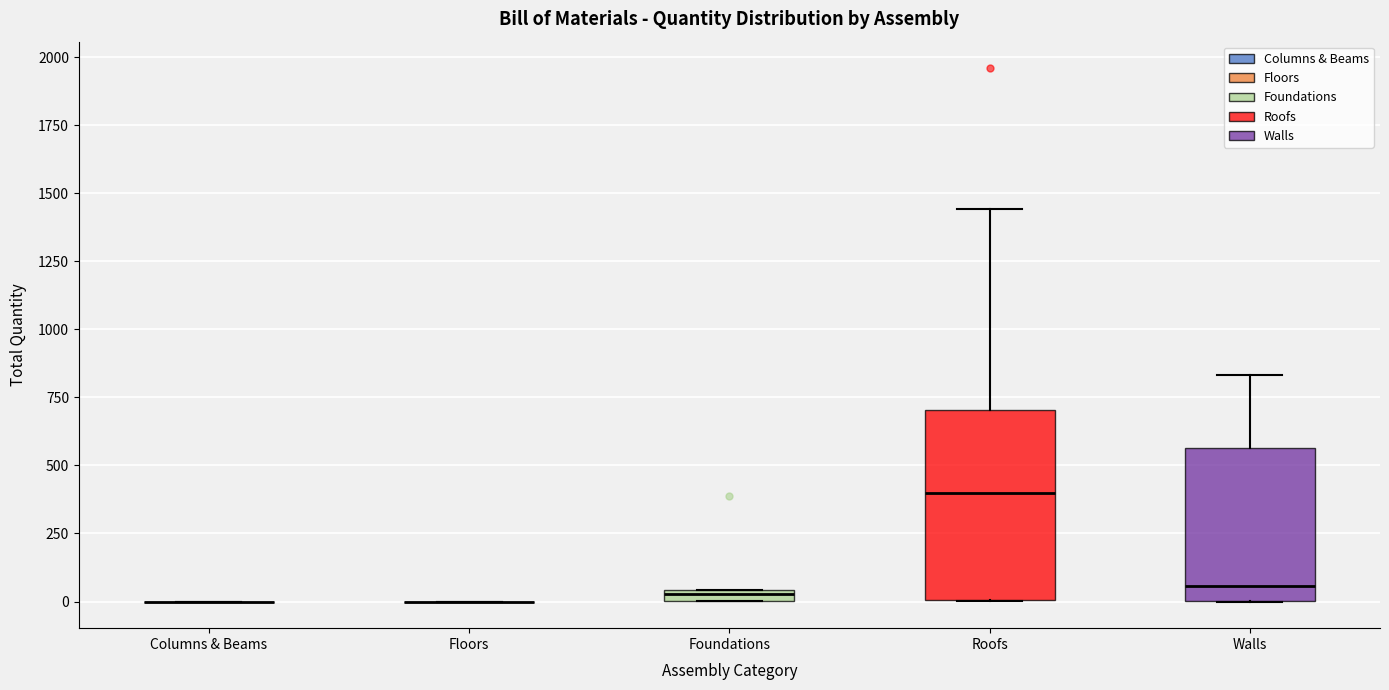

Which box is the tallest, from its lower edge to its upper edge?

Roofs